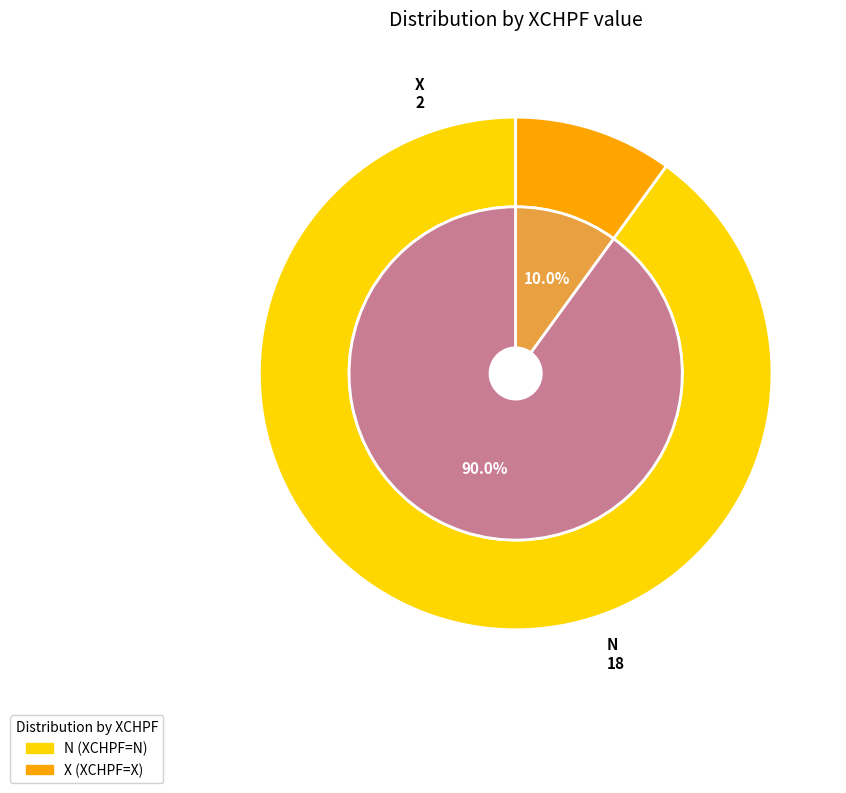

True or false: N accounts for 99% of the total.

False